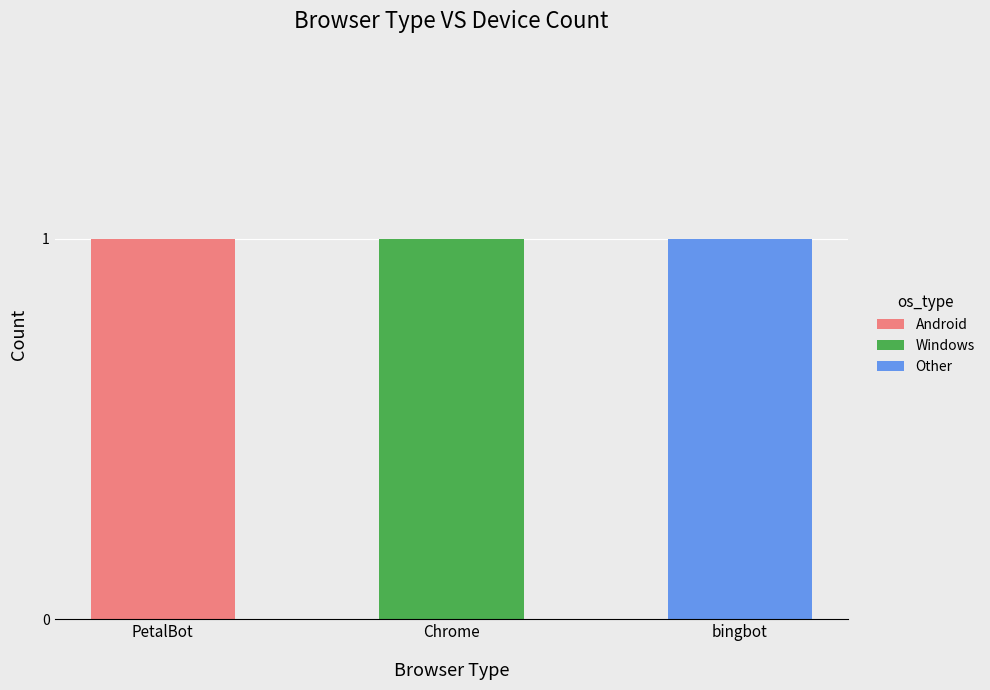

Reading left to right, what are the values for Android?

PetalBot=1	Chrome=0	bingbot=0